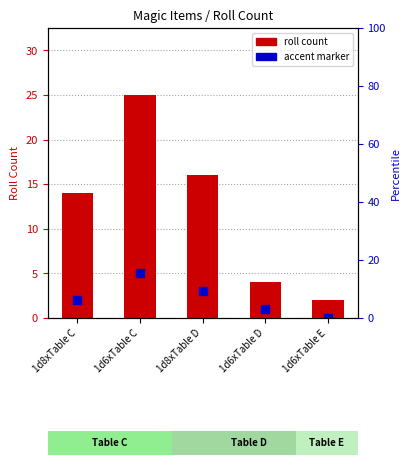

What are all the series names shown in the legend?

roll count, accent marker